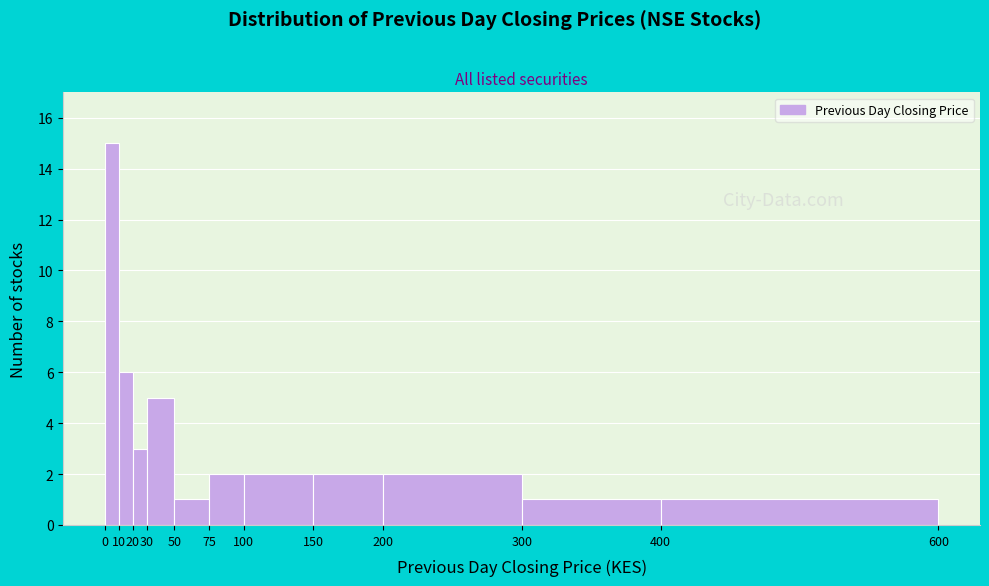

Which range on the x-axis has the tallest bar?

0 to 10